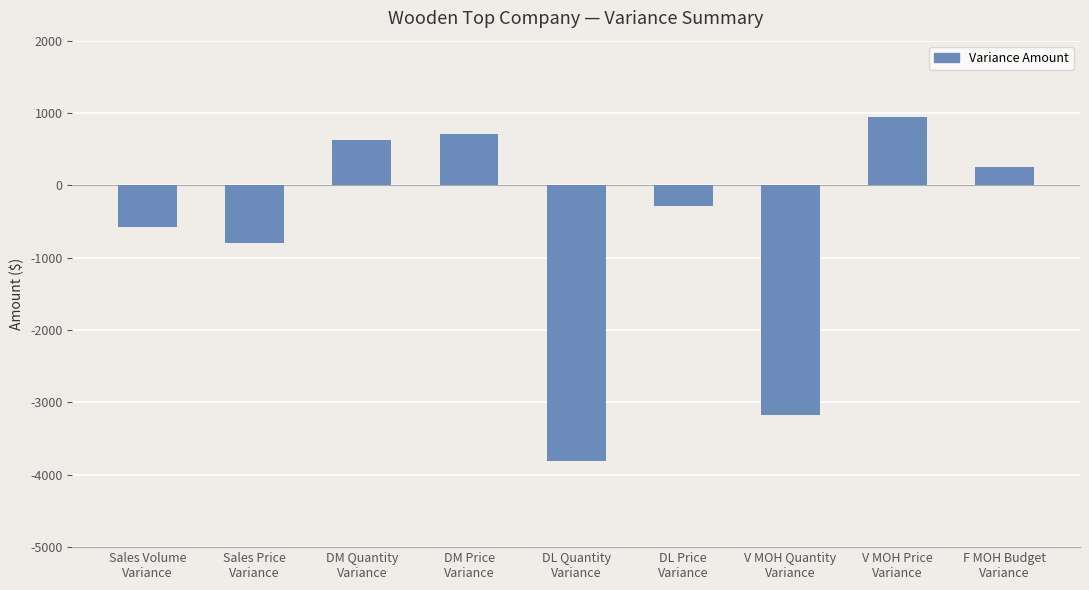

What is the smallest value displayed?

-3804.0